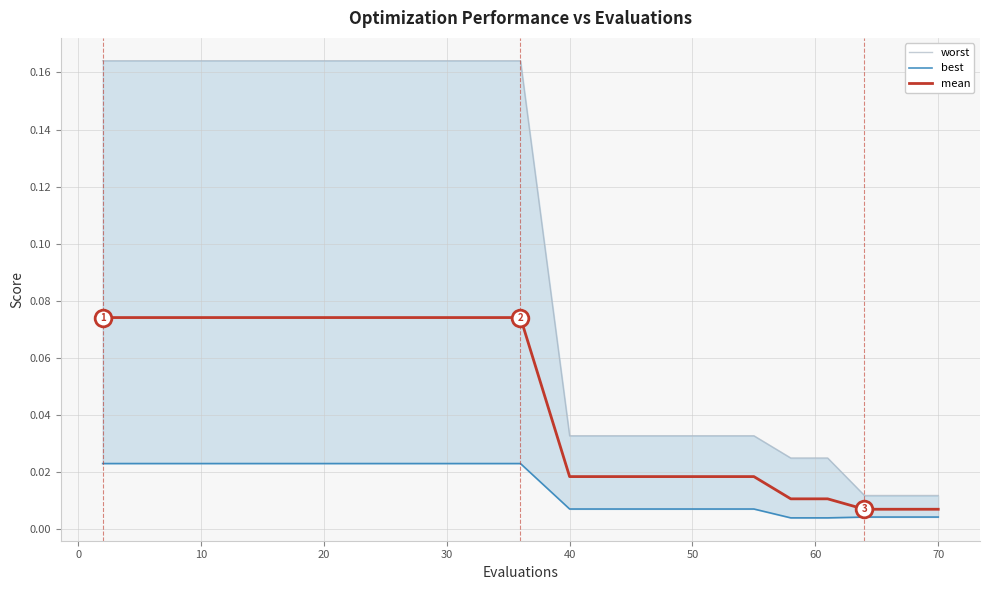

True or false: mean and worst cross at least once.

False